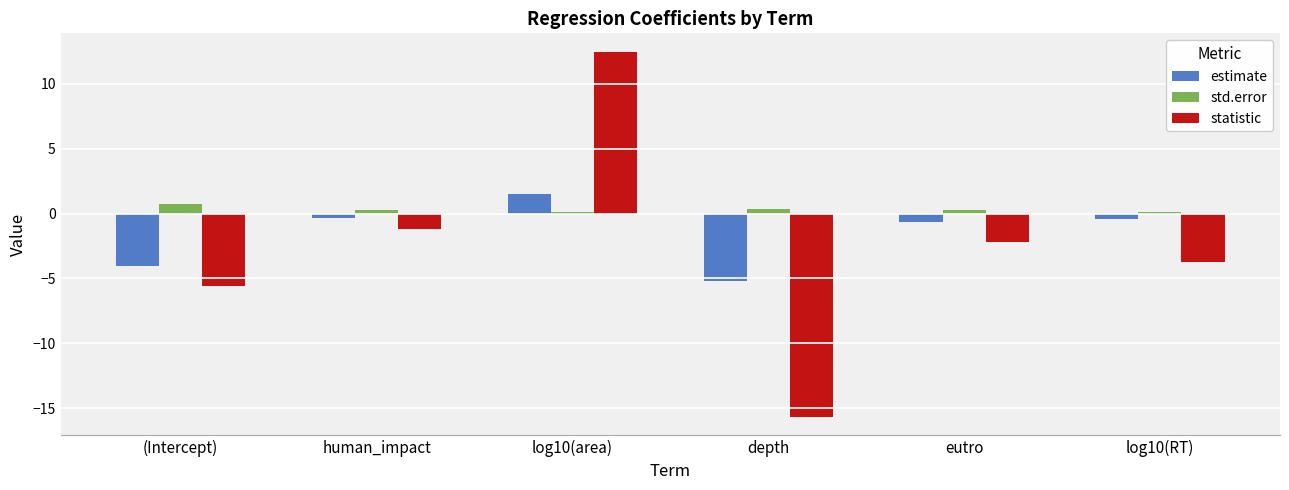

What are all the series names shown in the legend?

estimate, std.error, statistic